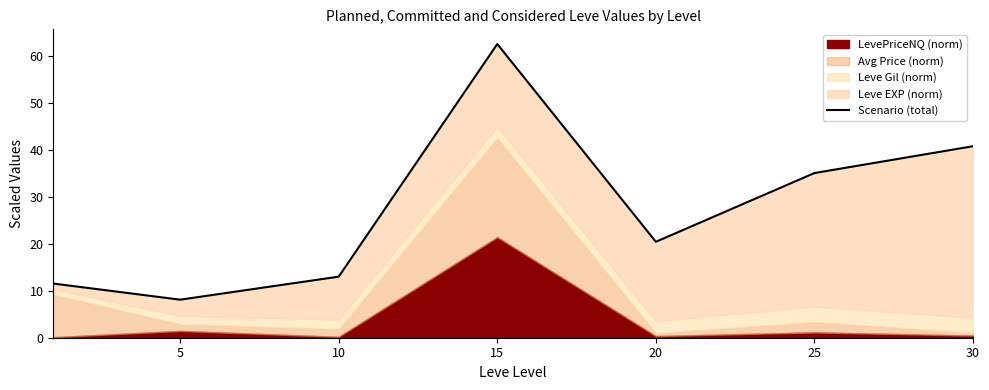

The value at 25 is 58.5. True or false?

False